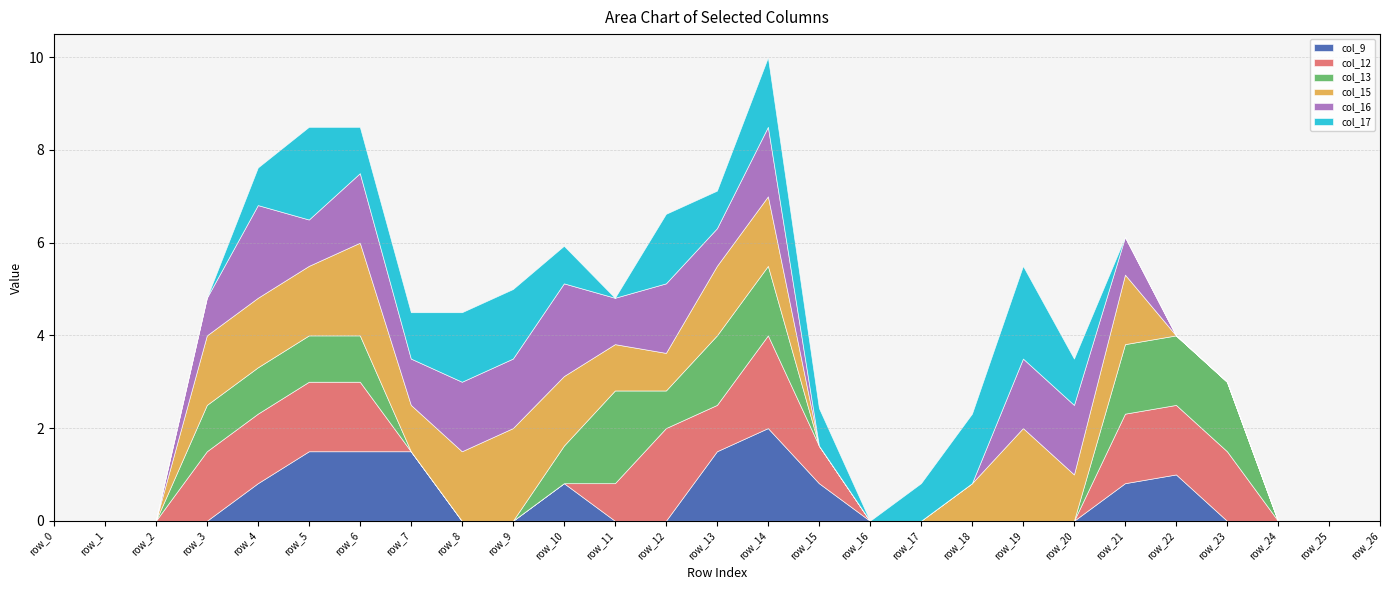

The col_12 series shows 2.3 at row_5. True or false?

False